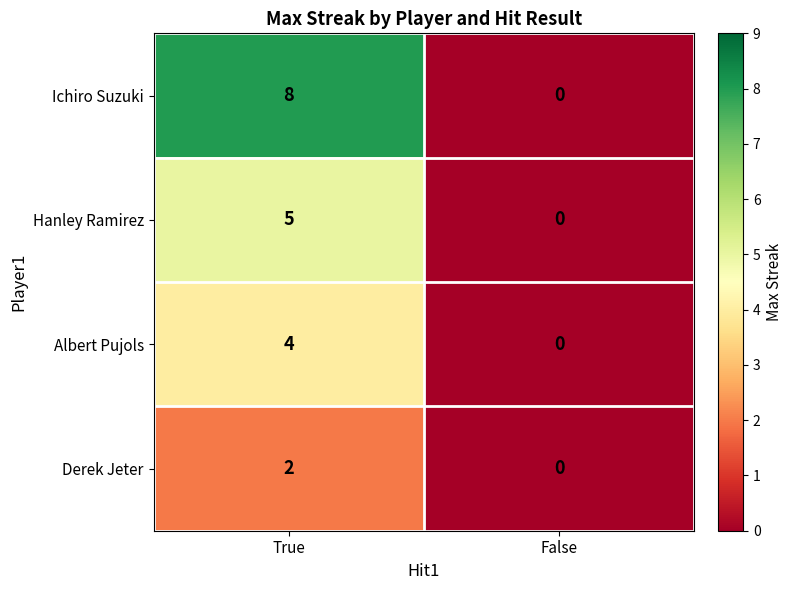

Reading left to right, what are all the values shown in this chart?

Ichiro Suzuki: 8	0
Hanley Ramirez: 5	0
Albert Pujols: 4	0
Derek Jeter: 2	0